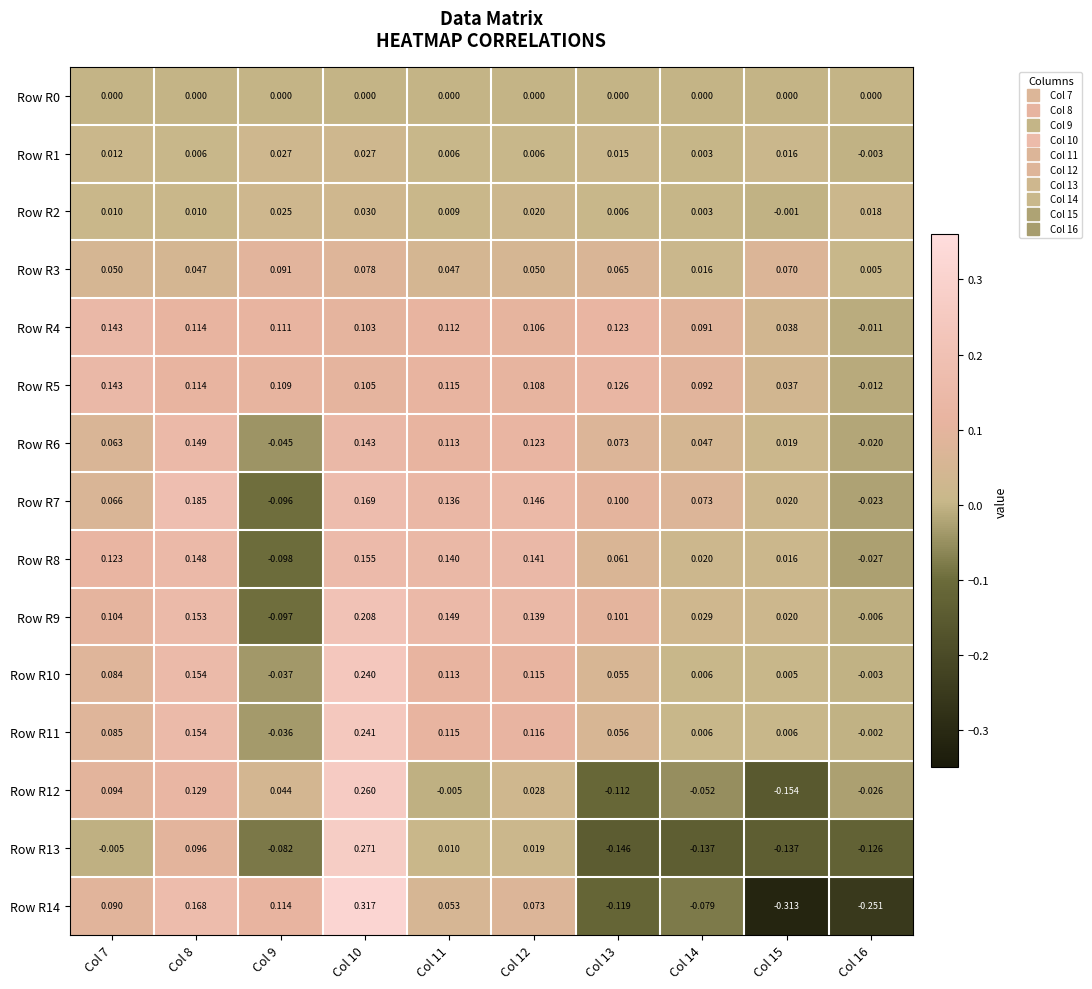

Which series has the largest range (max minus min)?

Row R14